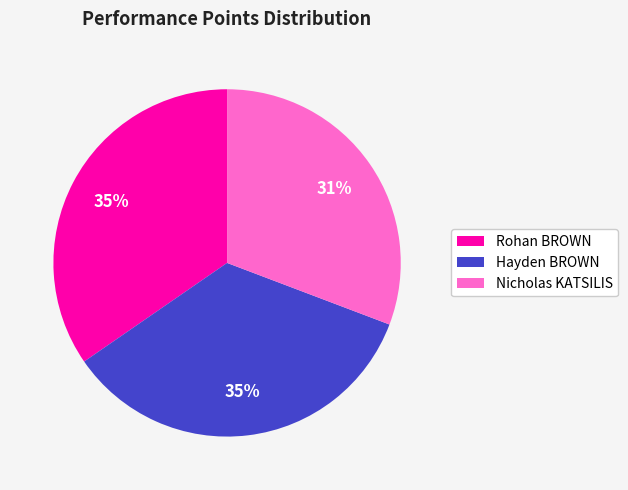

Is it true that Rohan BROWN is 35% of the pie?

True